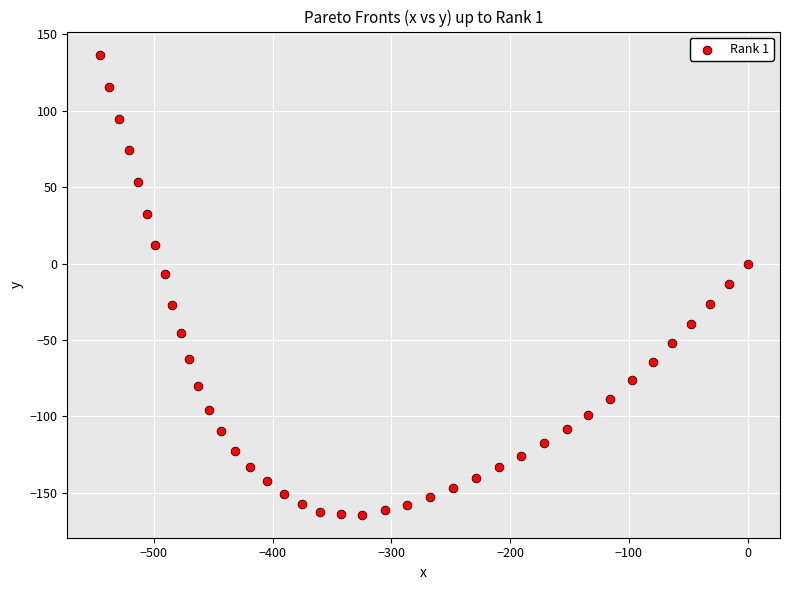

What is the range of X values (max minus min)?

545.6